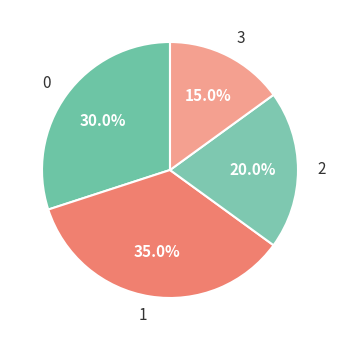

What percentage is the 0 slice, to the nearest percent?

30%